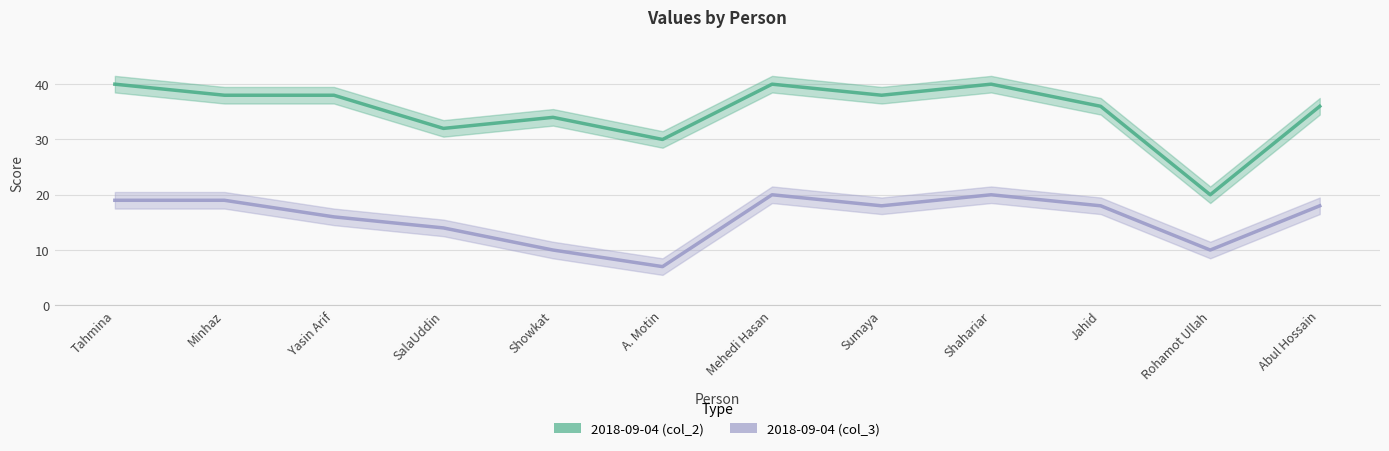

Where does the 2018-09-04 (col_2) series first go above 38?

Tahmina